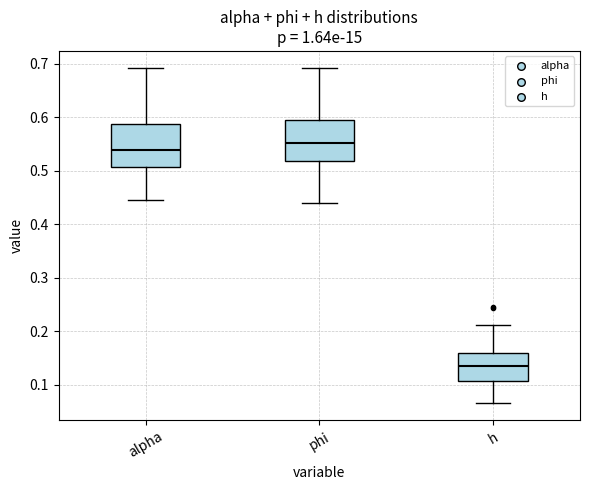

Reading left to right, transcribe this box plot: for each box, give where its median line is, the range the box spans, and where its two whiskers end, as read against the y-axis. The values are not printed on the chart, so give them approximately, as read against the axis.

alpha: median 0.54, box 0.51 to 0.59, whiskers 0.45 to 0.69
phi: median 0.55, box 0.52 to 0.59, whiskers 0.44 to 0.69
h: median 0.14, box 0.11 to 0.16, whiskers 0.06 to 0.21